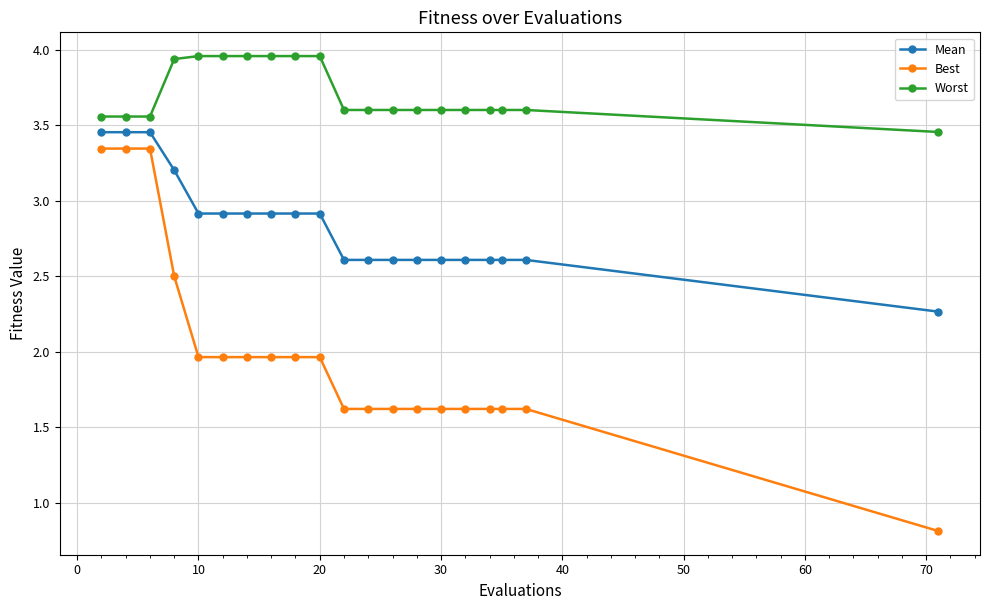

Rank the series by their average value, from lowest to highest.

Best, Mean, Worst